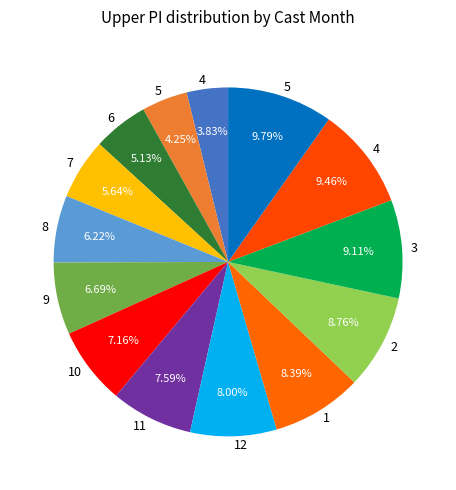

How many segments does this pie chart have?

14